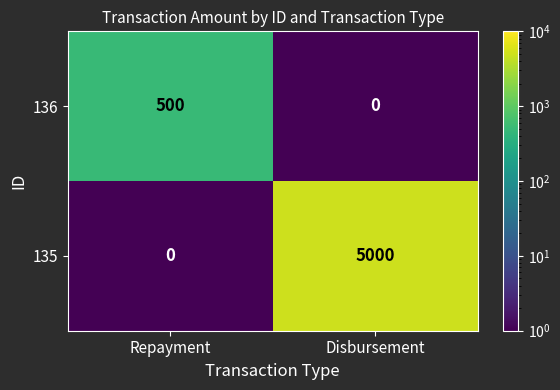

At which category does the chart reach its peak across all series?

Disbursement